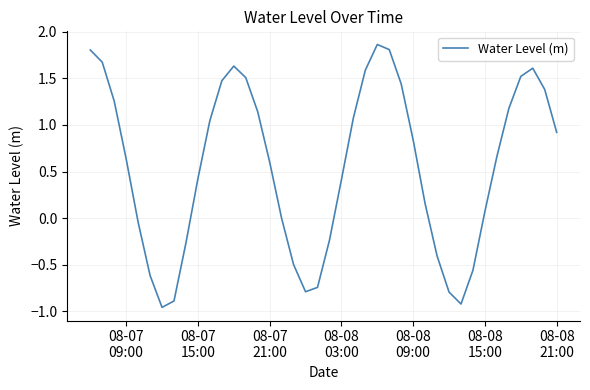

What is the difference between the maximum and minimum values?

2.8